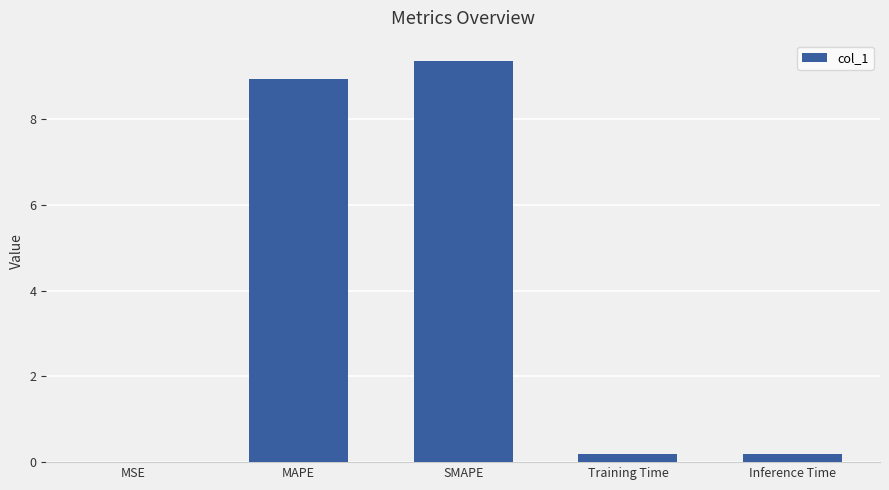

What is the approximate value at MAPE?

8.9